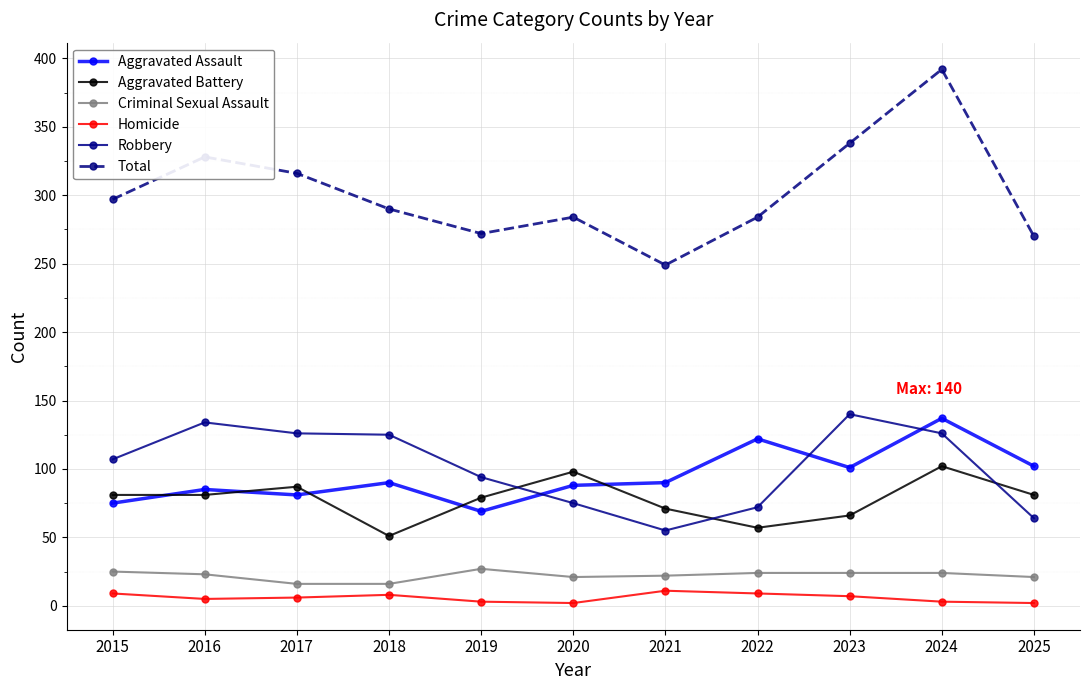

Between which two adjacent categories do Aggravated Battery and Robbery first intersect?

2019 and 2020